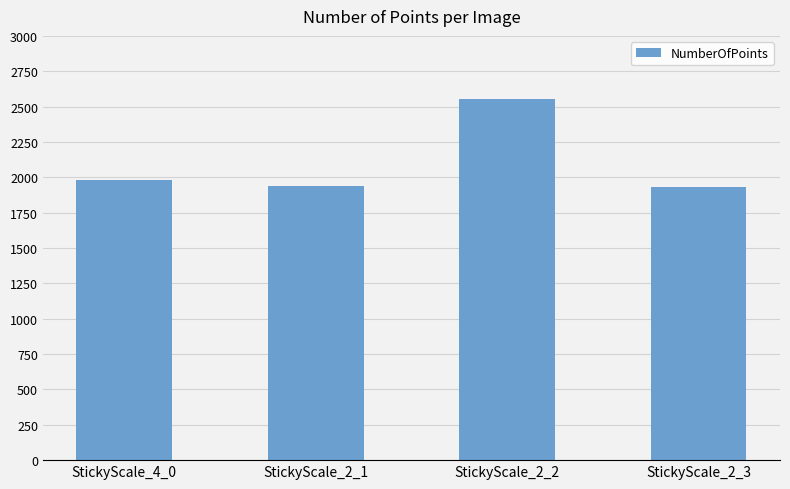

At which category does the chart reach its peak across all series?

StickyScale_2_2